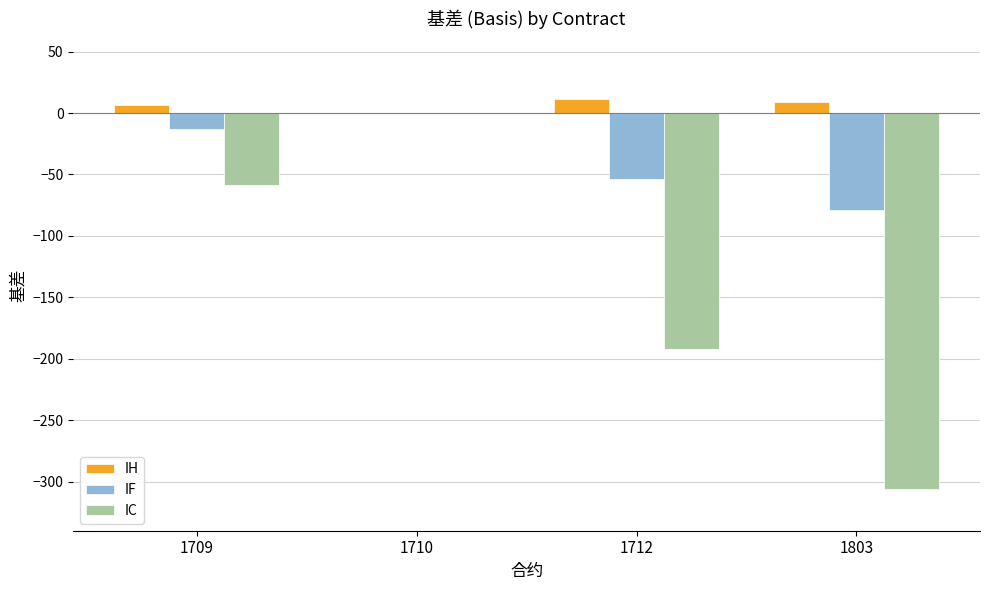

What is the greatest value displayed?

11.2